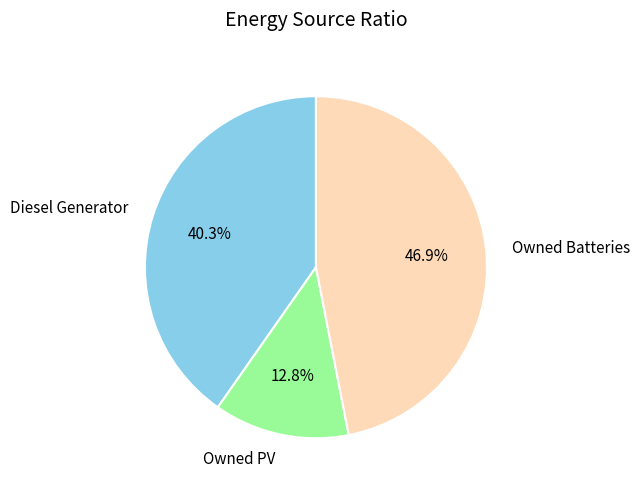

Rank the categories by value from lowest to highest.

Owned PV, Diesel Generator, Owned Batteries